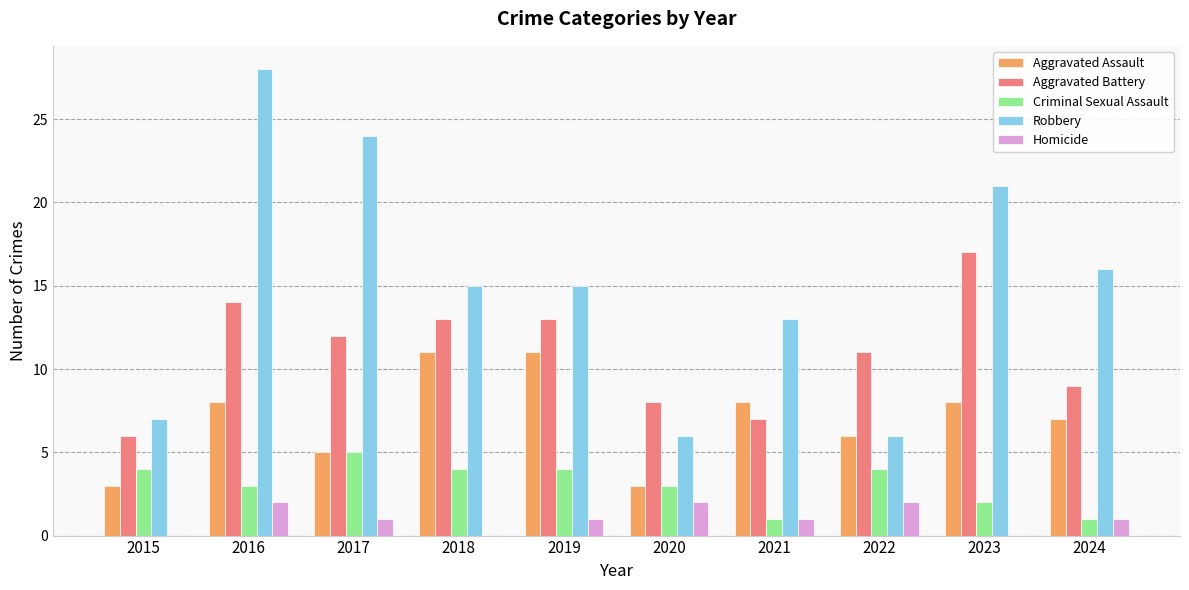

Is the value of Aggravated Battery at 2019 greater than the value of Aggravated Assault at 2019?

Yes